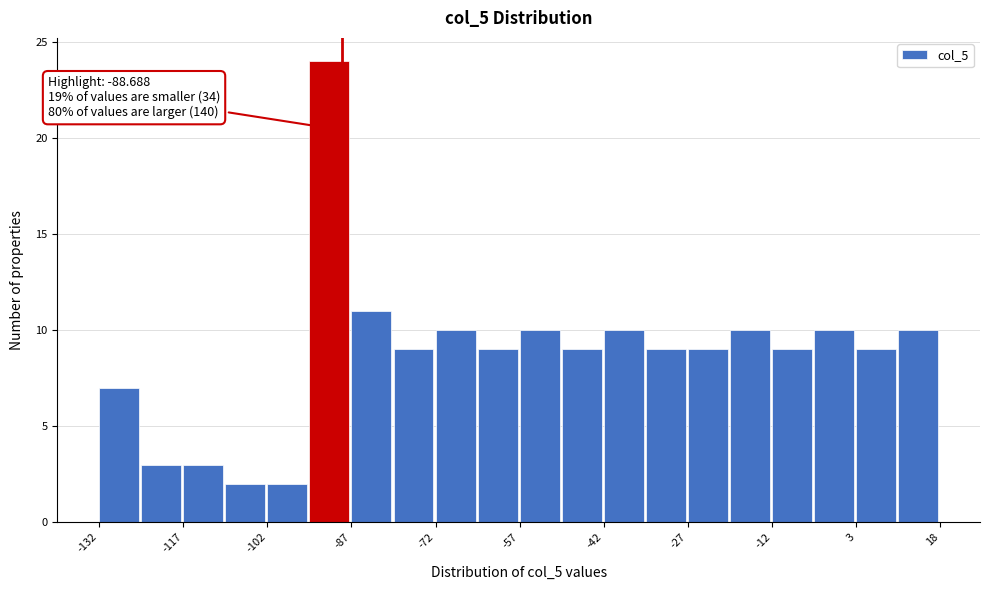

Read against the x-axis, roughly where is the centre of the tallest bar?

-90